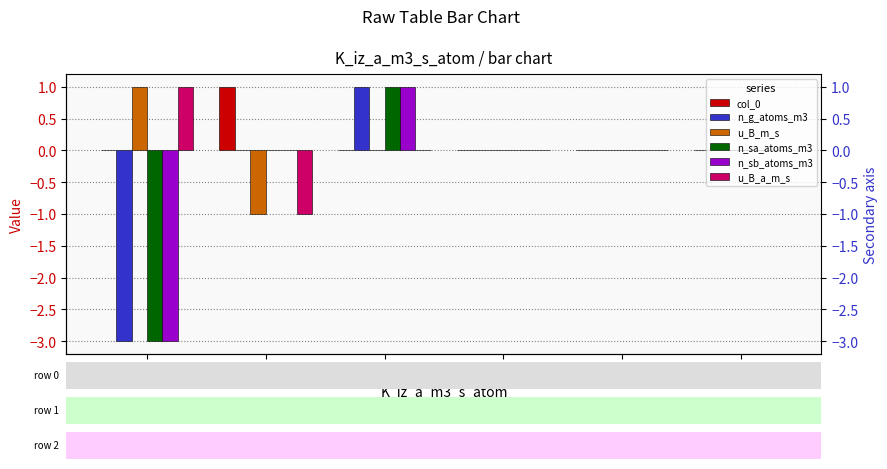

List the series in order of their peak value, highest first.

col_0, n_g_atoms_m3, u_B_m_s, n_sa_atoms_m3, n_sb_atoms_m3, u_B_a_m_s